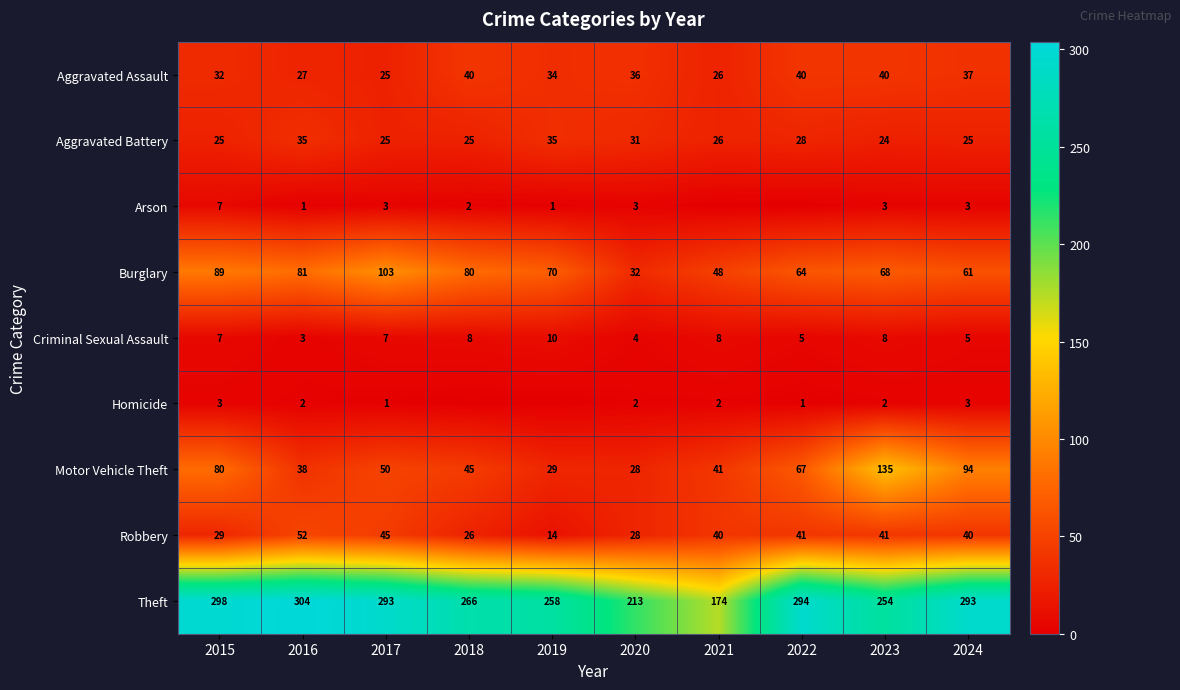

What is the highest value of the Robbery series?

52